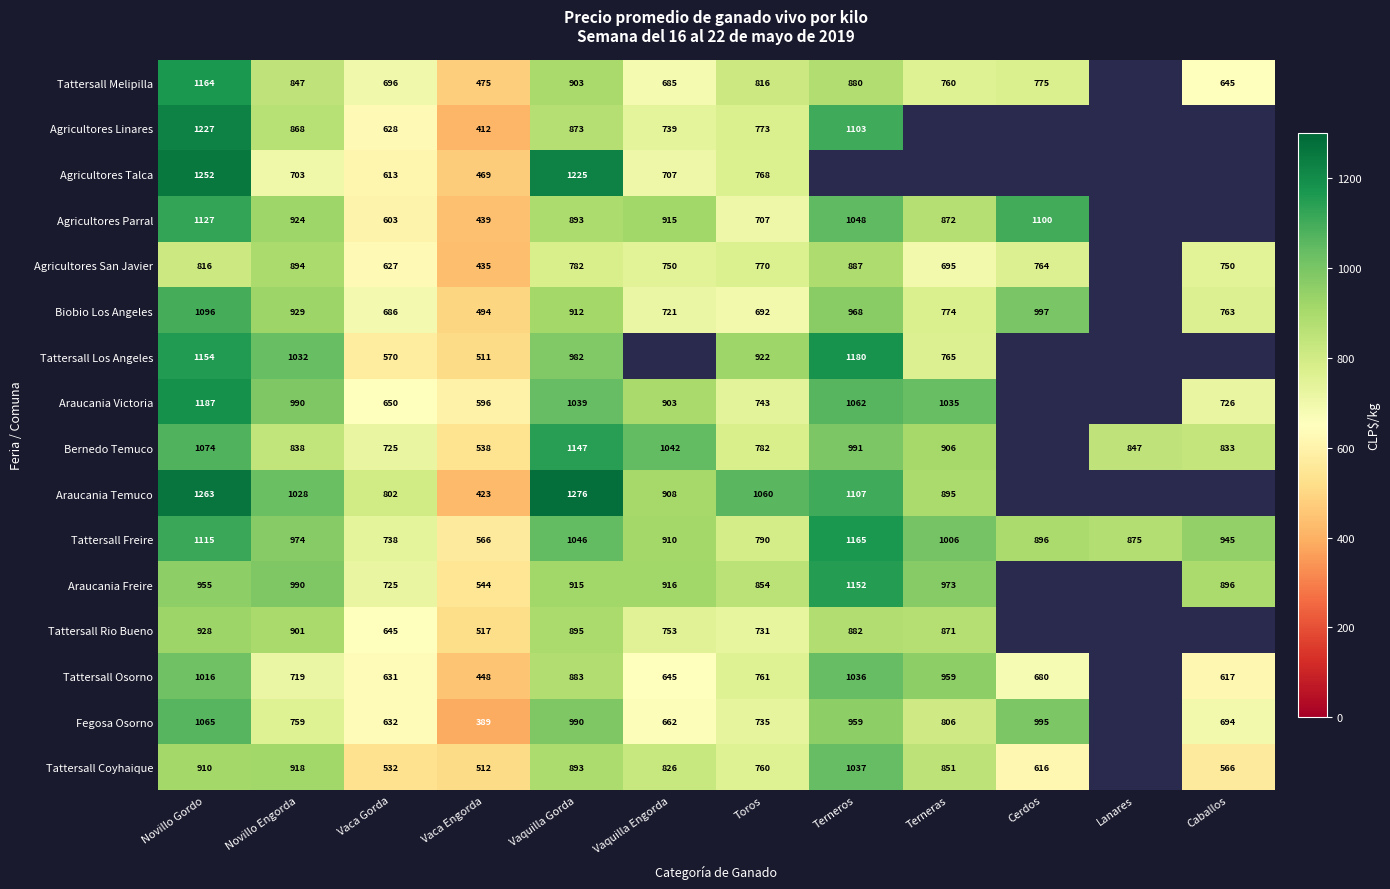

Rank the series at Novillo Gordo from highest to lowest value.

Araucania Temuco, Agricultores Talca, Agricultores Linares, Araucania Victoria, Tattersall Melipilla, Tattersall Los Angeles, Agricultores Parral, Tattersall Freire, Biobio Los Angeles, Bernedo Temuco, Fegosa Osorno, Tattersall Osorno, Araucania Freire, Tattersall Rio Bueno, Tattersall Coyhaique, Agricultores San Javier